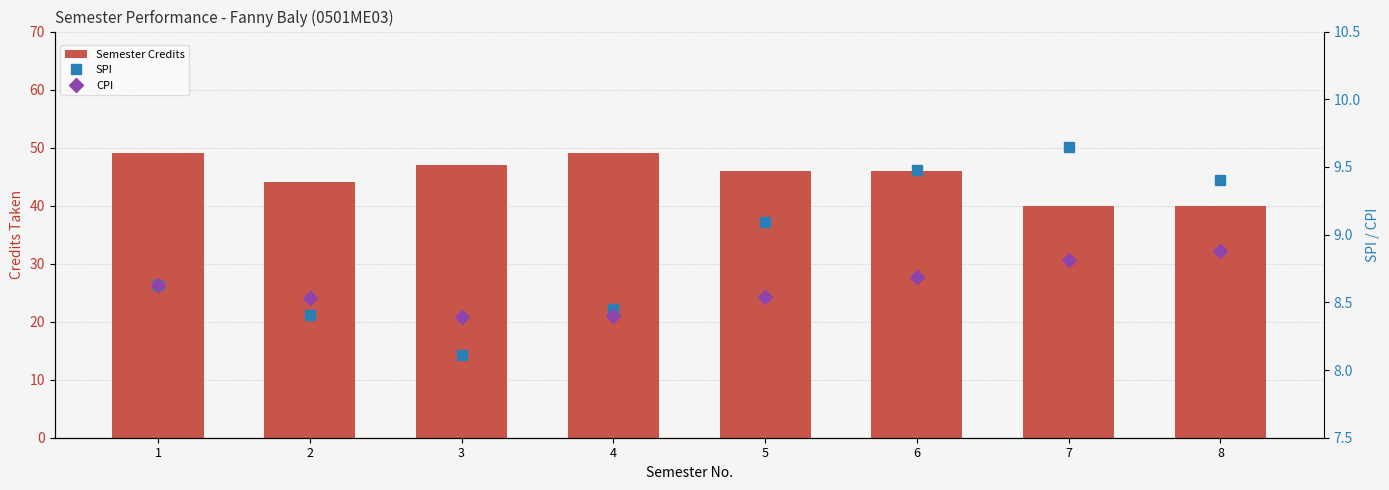

Are the bars grouped side by side (vs. stacked)?

Yes